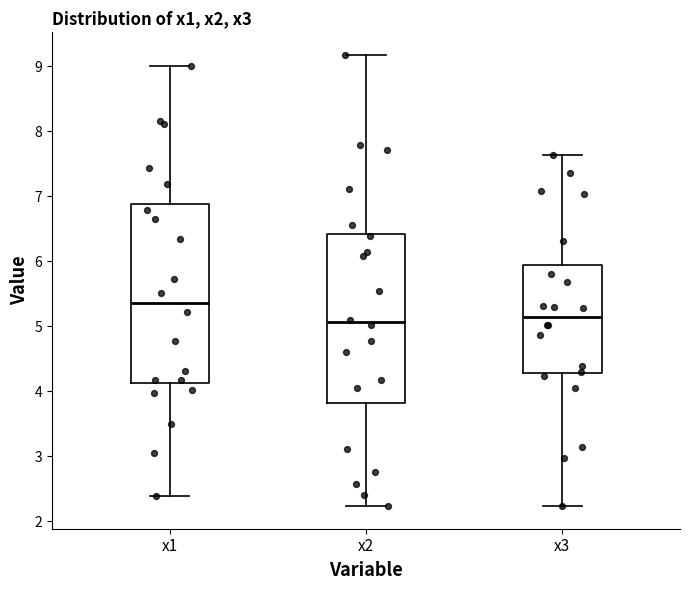

Reading left to right, transcribe this box plot: for each box, give where its median line is, the range the box spans, and where its two whiskers end, as read against the y-axis. The values are not printed on the chart, so give them approximately, as read against the axis.

x1: median 5.4, box 4.1 to 6.9, whiskers 2.4 to 9.0
x2: median 5.1, box 3.8 to 6.4, whiskers 2.2 to 9.2
x3: median 5.1, box 4.3 to 5.9, whiskers 2.2 to 7.6